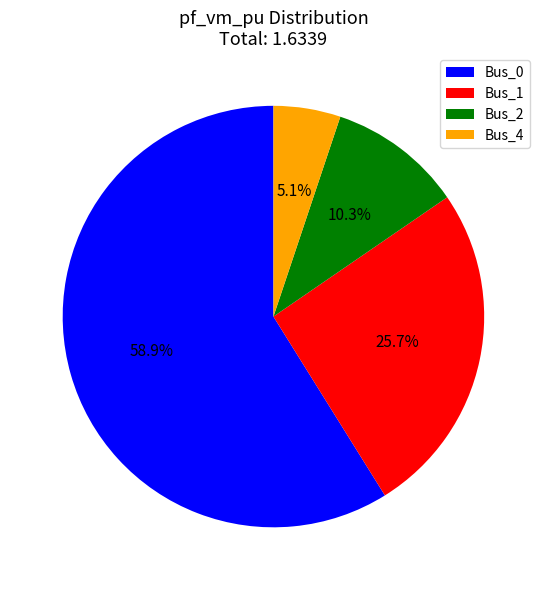

True or false: Bus_2 accounts for 25% of the total.

False